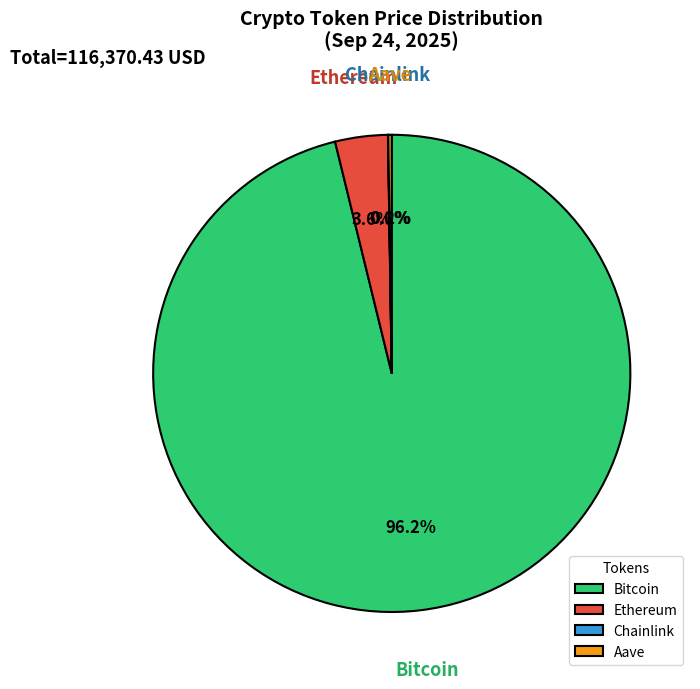

Is there a majority slice in this chart?

Yes